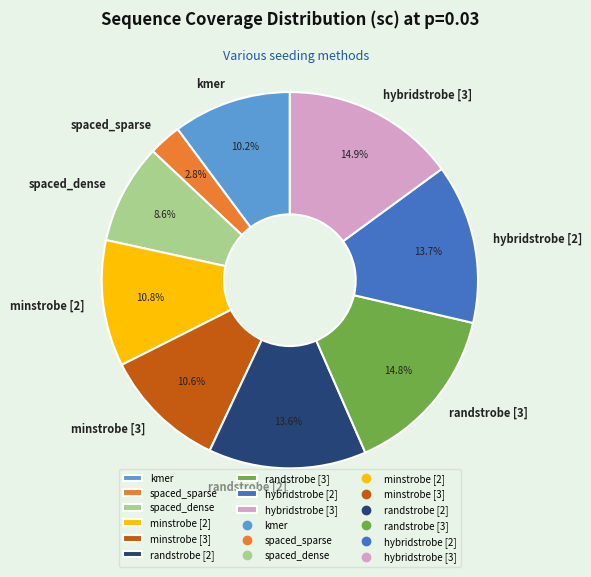

Which has a higher value, spaced_sparse or minstrobe [2]?

minstrobe [2]